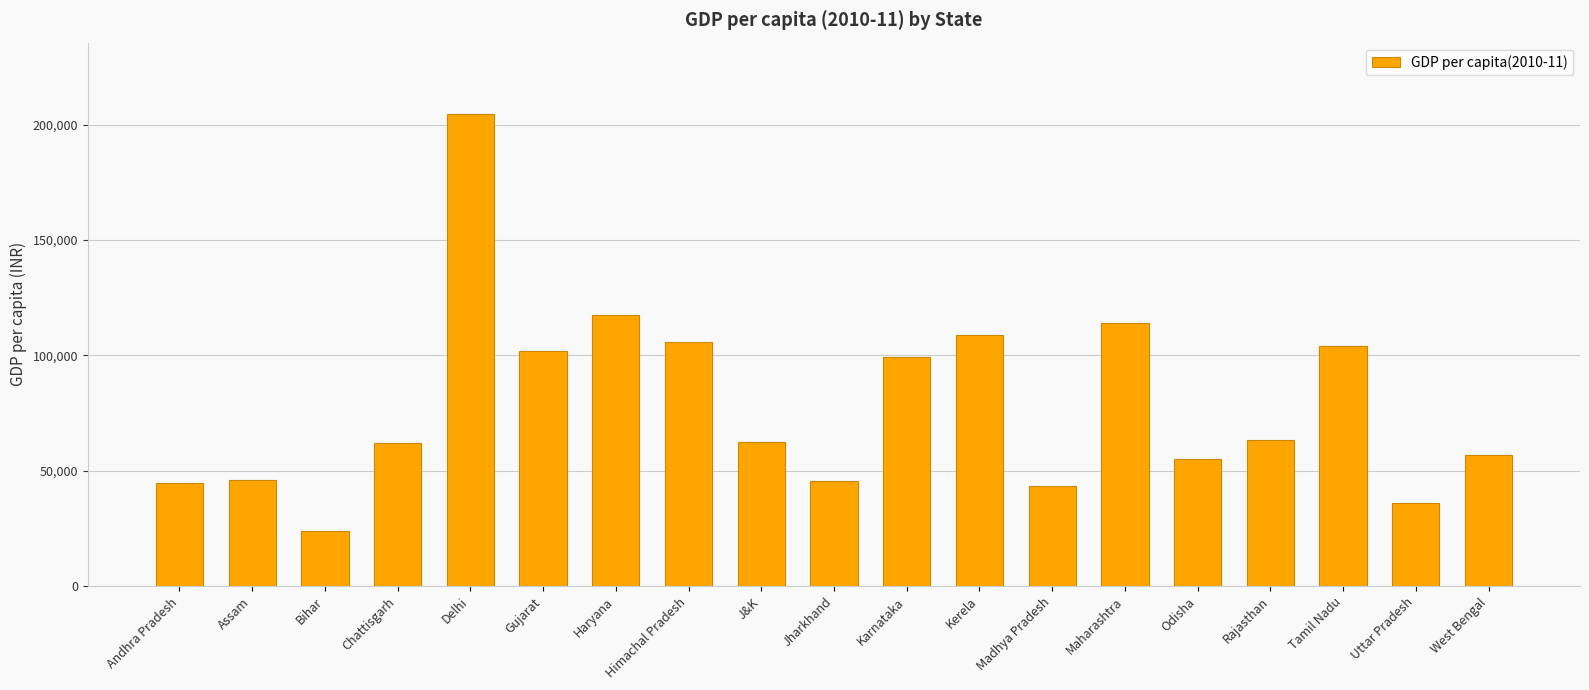

Is it true that the value at Tamil Nadu is 186304.6?

False